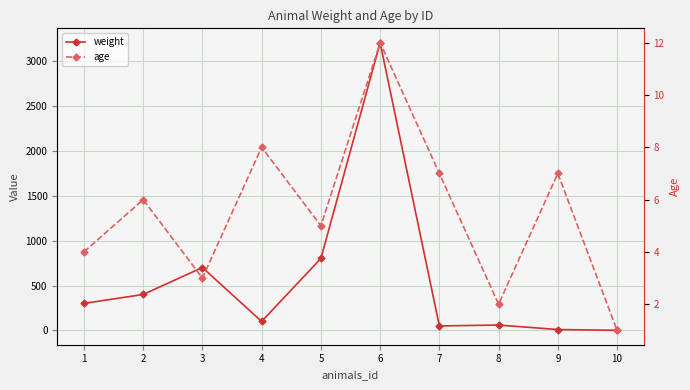

Is it true that weight equals 800.8 at 5?

True